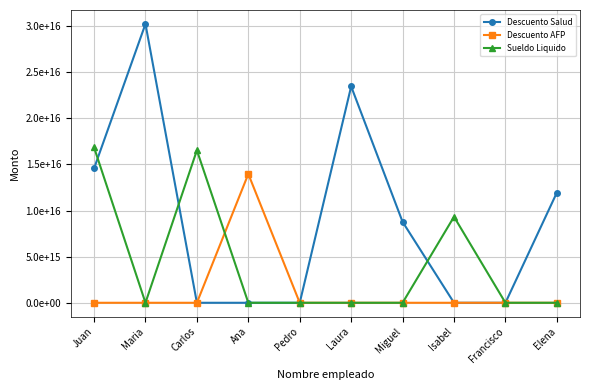

Rank the series at Isabel from lowest to highest value.

Descuento Salud, Descuento AFP, Sueldo Liquido